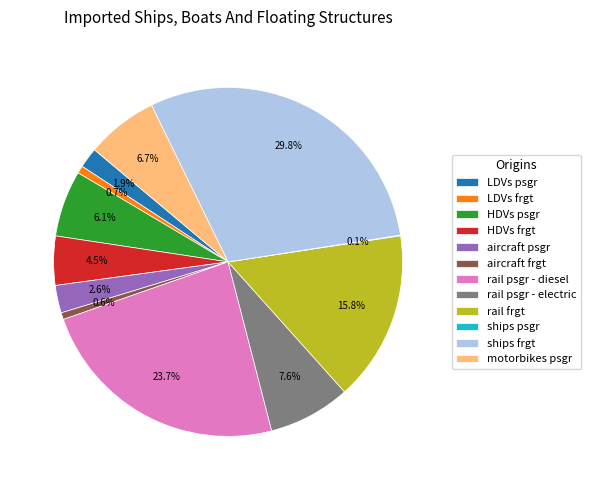

To the nearest percent, what portion does motorbikes psgr represent?

7%